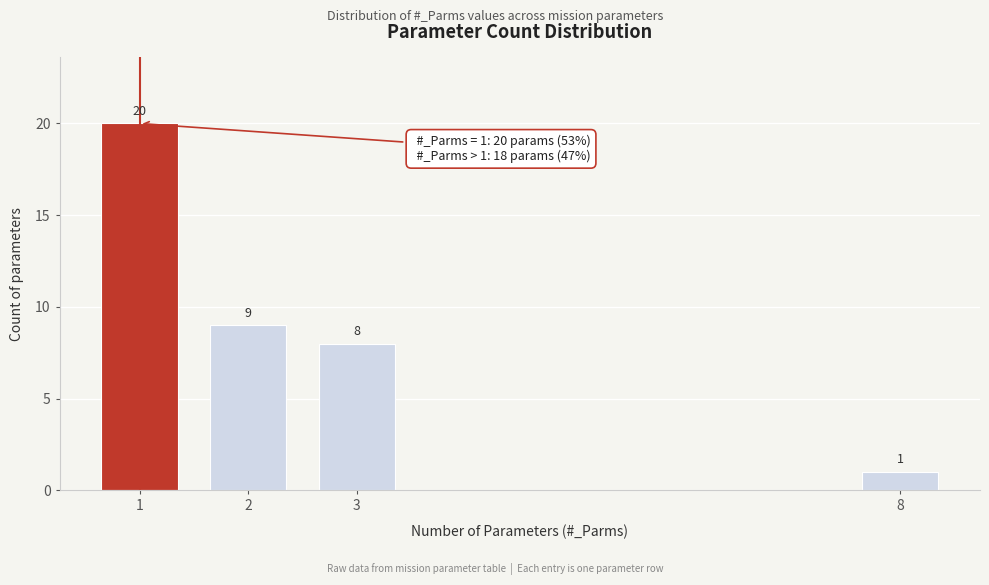

Reading left to right, list all the values displayed in this chart.

20	9	8	1